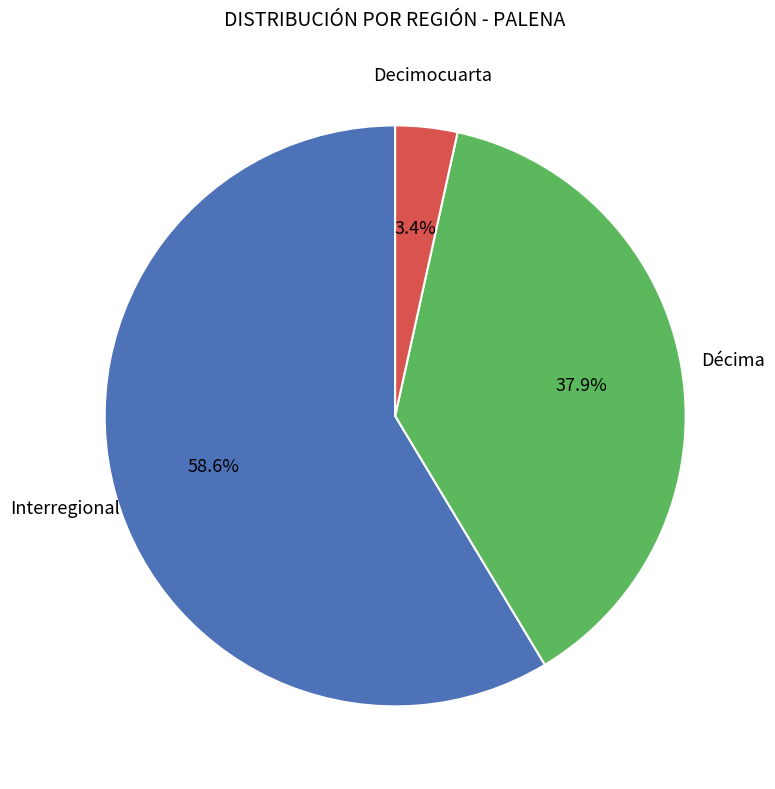

Is there a majority slice in this chart?

Yes